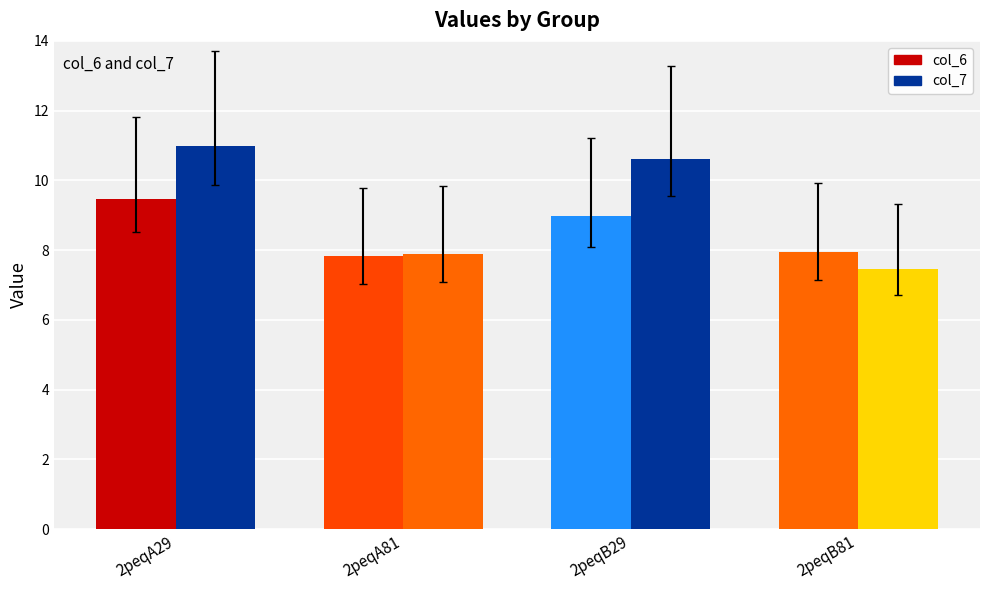

Count the number of data series in this chart.

2